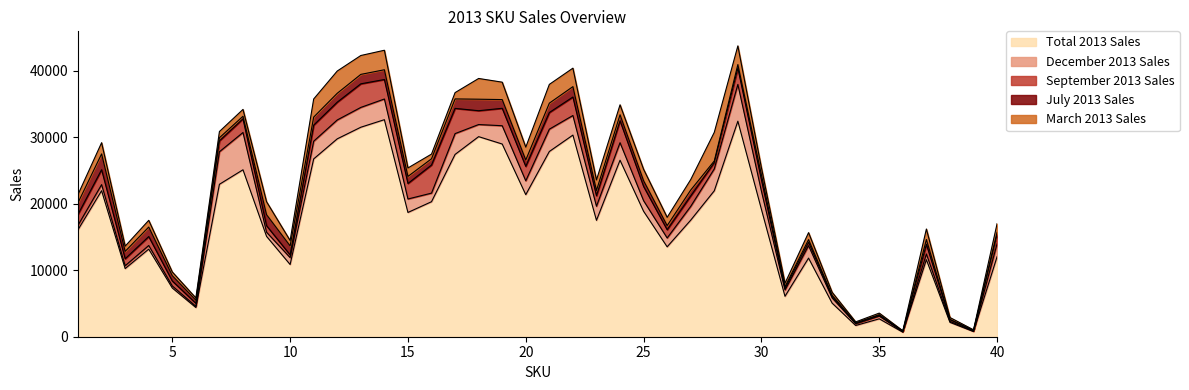

What is the difference between the maximum and minimum values in the March 2013 Sales series?

4239